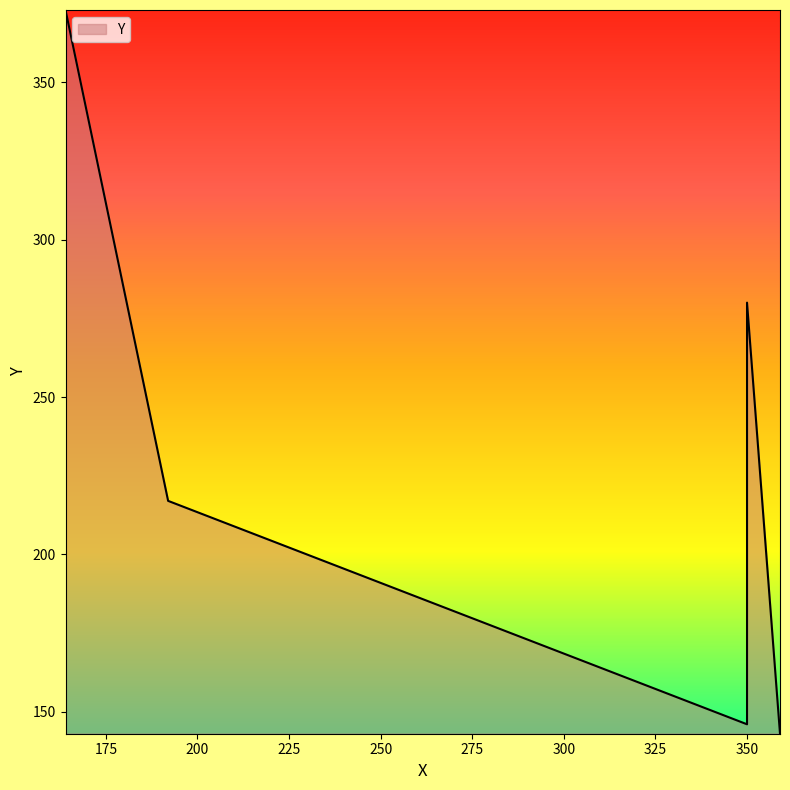

Is it true that the value at 359 is 143?

True